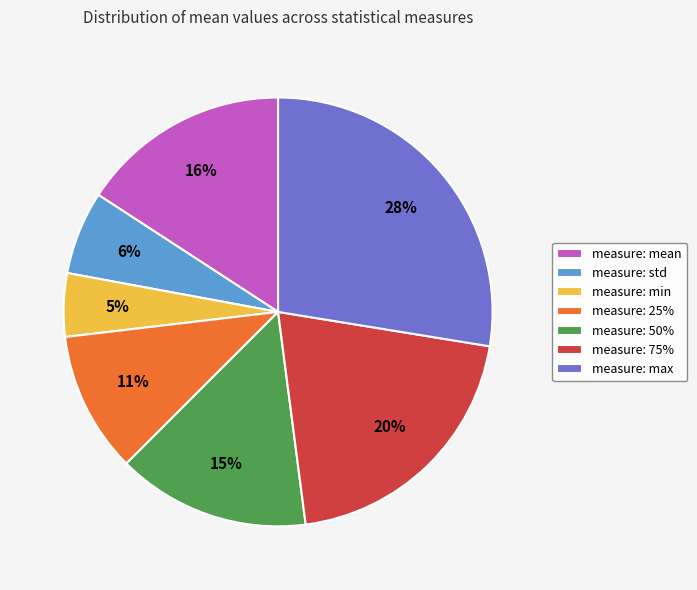

Is it true that measure: 25% is 11% of the pie?

True